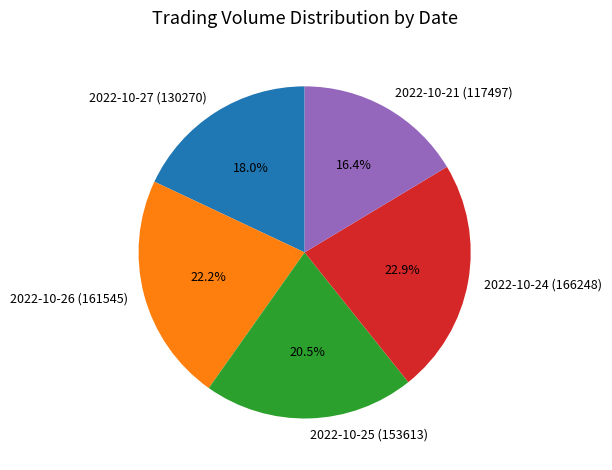

Is it true that 2022-10-27 (130270) is 18% of the pie?

True